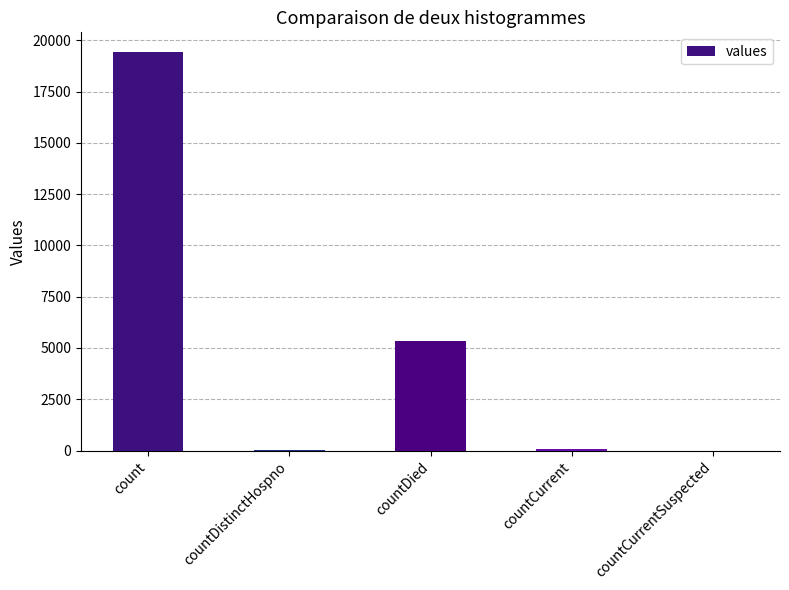

Where does the data first go above 60?

count